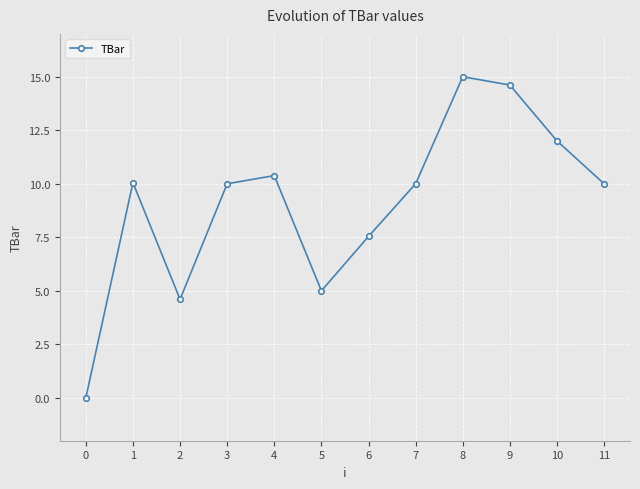

True or false: the data shows 14.6 at 9.

True